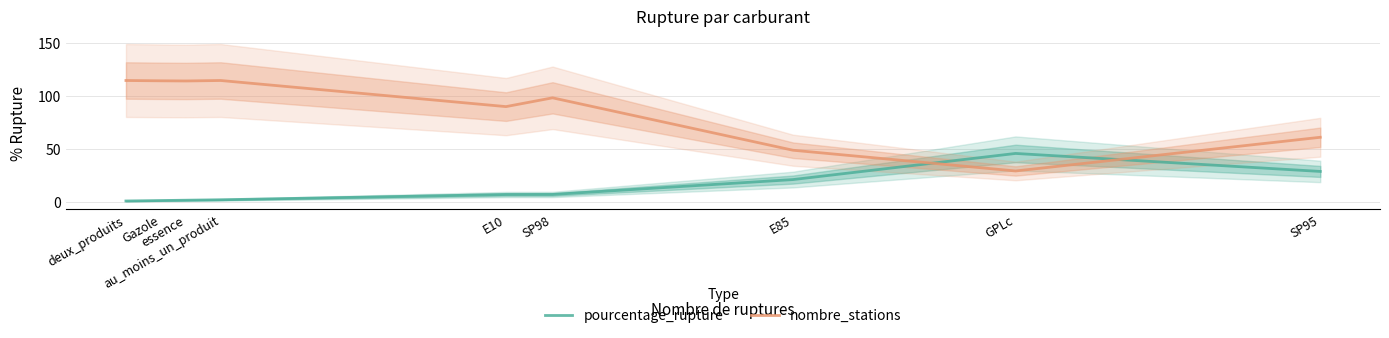

True or false: nombre_stations and pourcentage_rupture cross at least once.

True